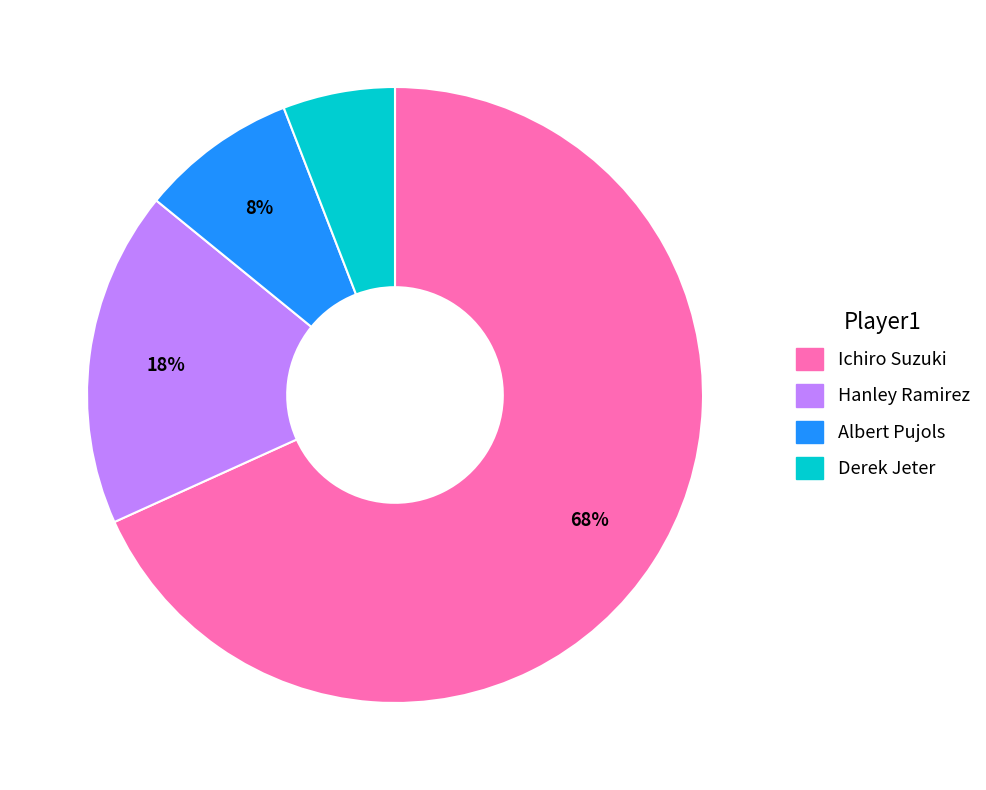

How many segments does this pie chart have?

4